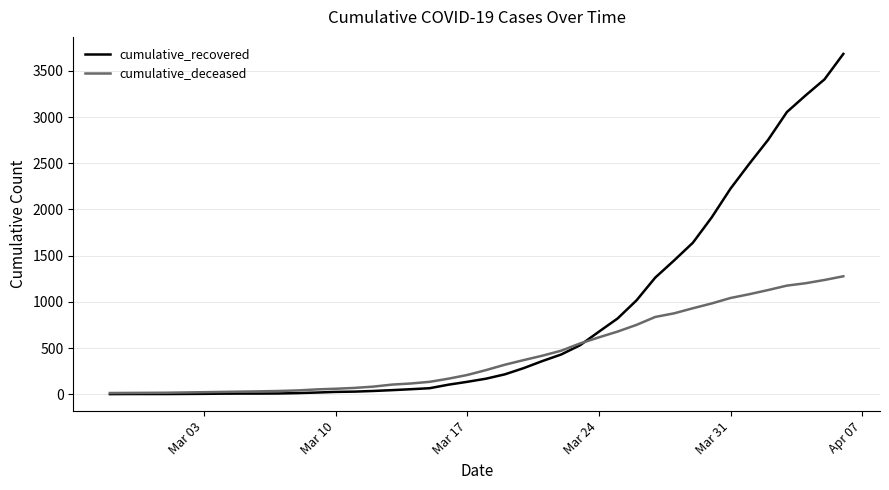

What is the smallest value displayed?

2